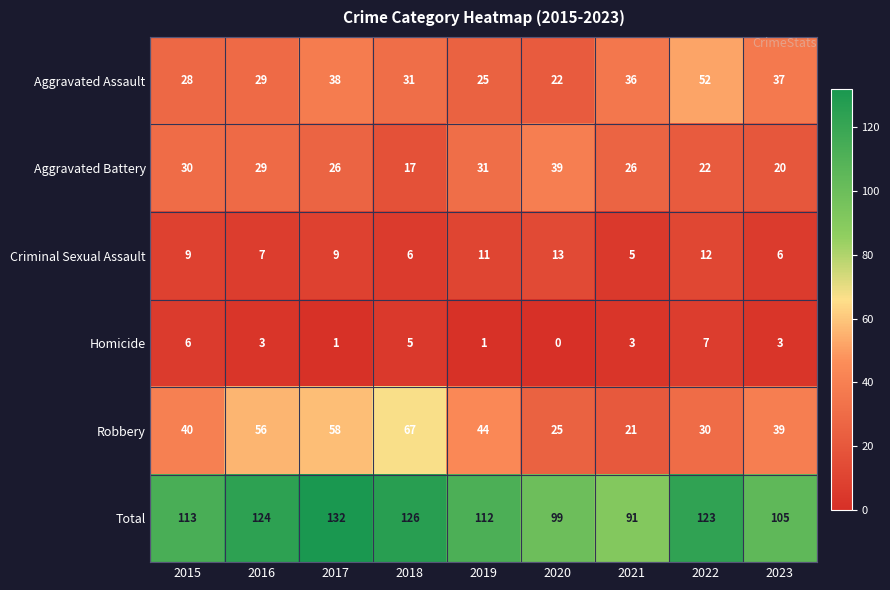

At how many categories does at least one series exceed 70?

9